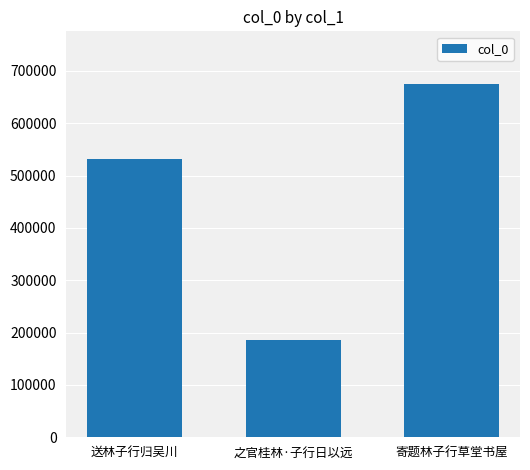

Reading left to right, transcribe all the data shown in this chart.

532028	186679	674257